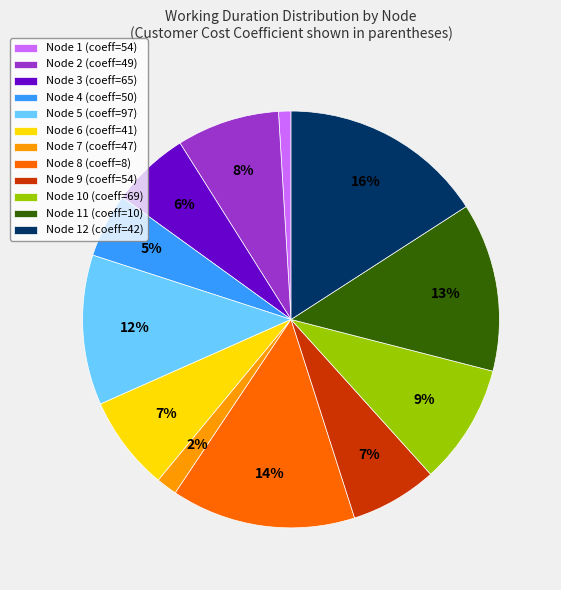

What is the smallest slice in the pie chart?

Node 1 (coeff=54)